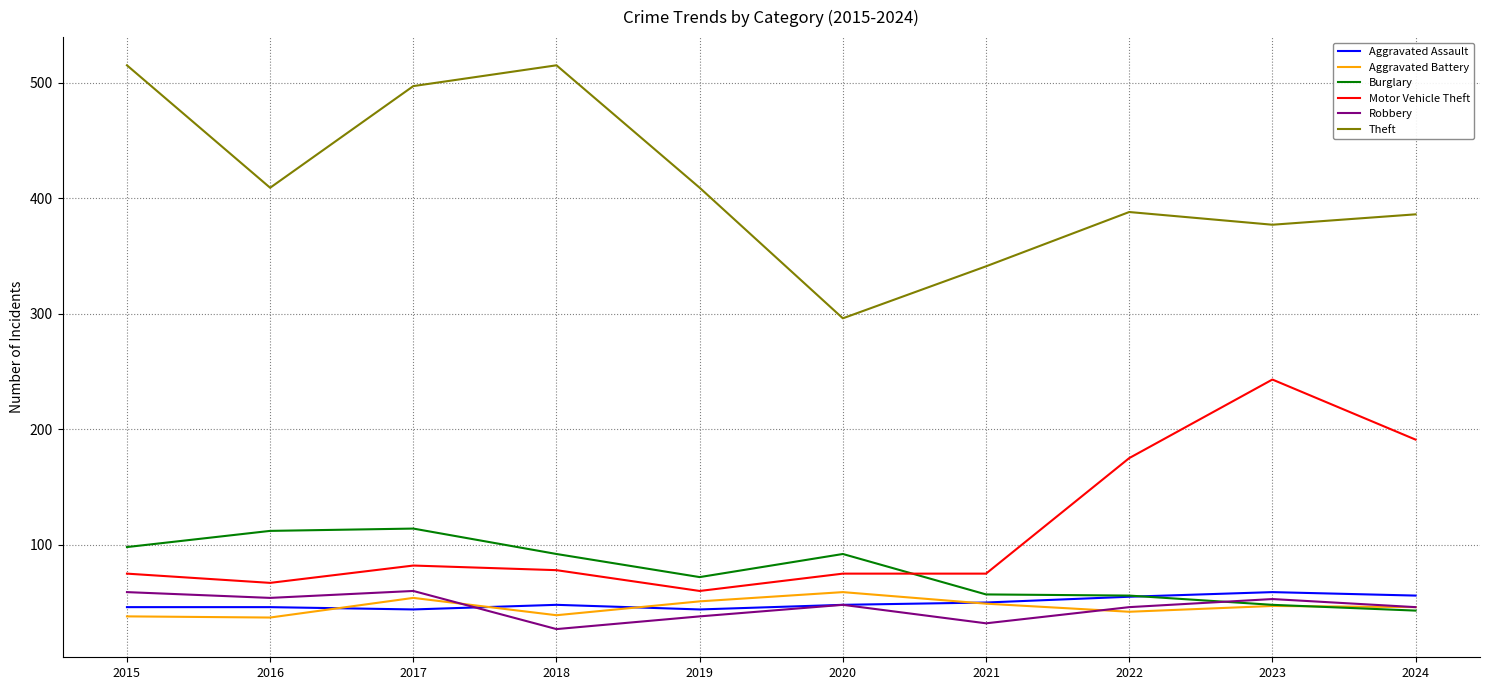

True or false: Robbery and Theft cross at least once.

False